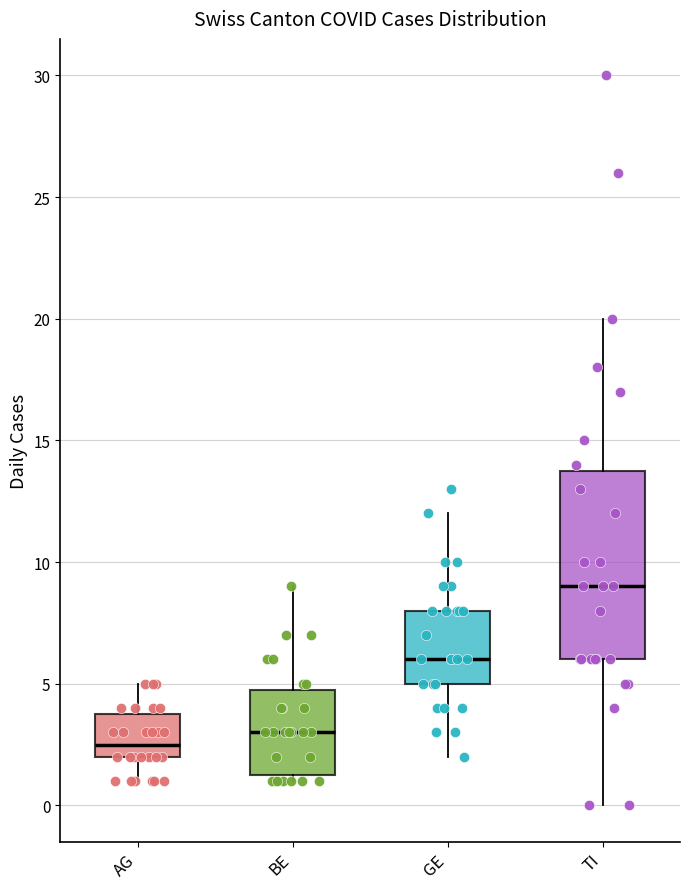

Reading left to right, read every box against the y-axis: the position of its median line, the range the box covers, and the ends of its whiskers. The values are not printed on the chart, so give them approximately, as read against the axis.

AG: median 2.5, box 2.0 to 4.0, whiskers 1.0 to 5.0
BE: median 3.0, box 1.5 to 5.0, whiskers 1.0 to 9.0
GE: median 6.0, box 5.0 to 8.0, whiskers 2.0 to 12.0
TI: median 9.0, box 6.0 to 14.0, whiskers 0.0 to 20.0